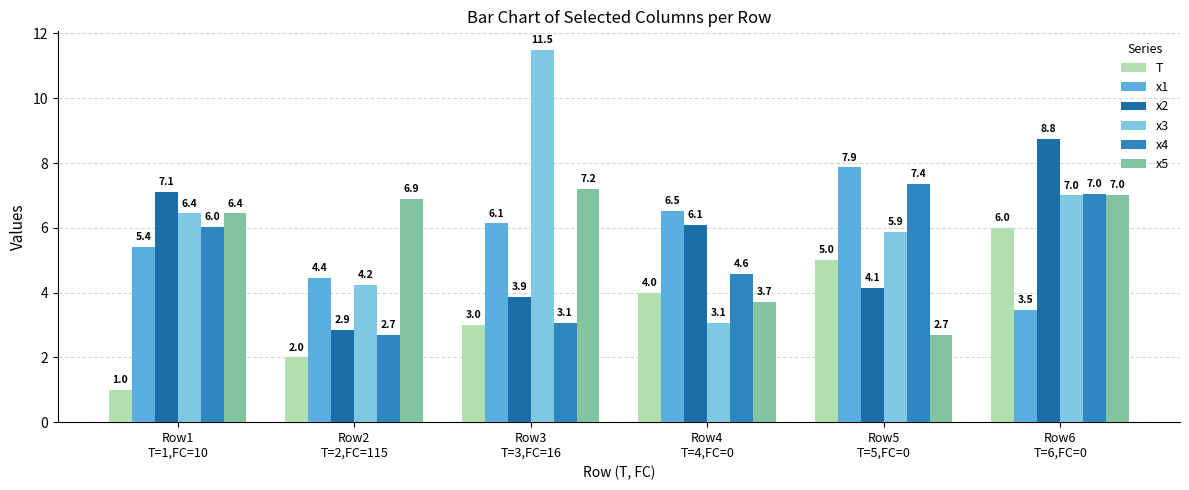

How many groups of bars are there?

6